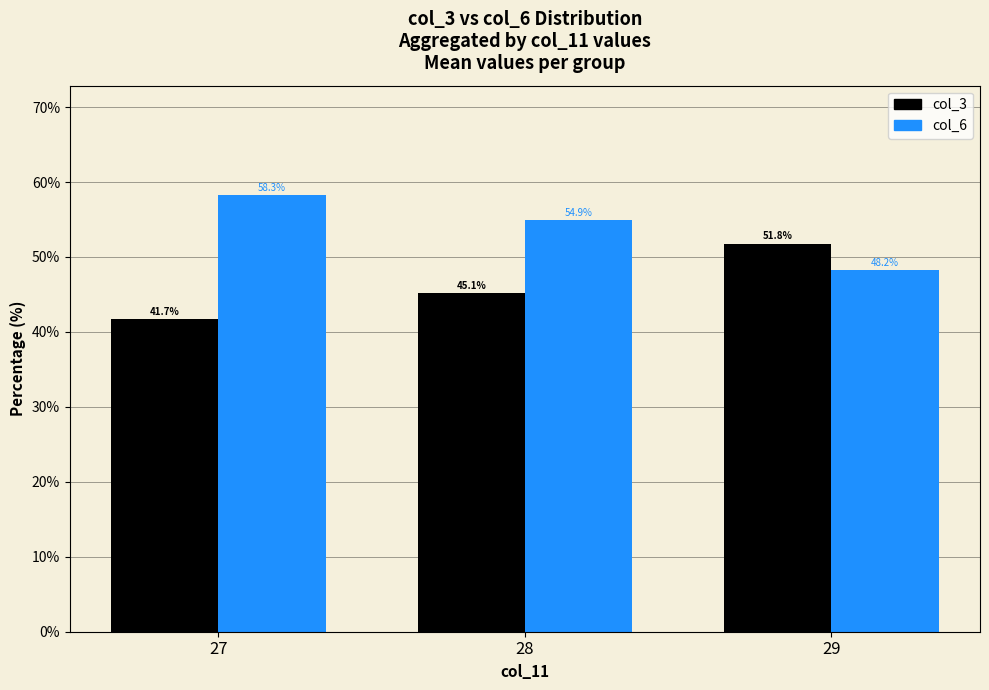

What is the total value across all series at 29?

100.0